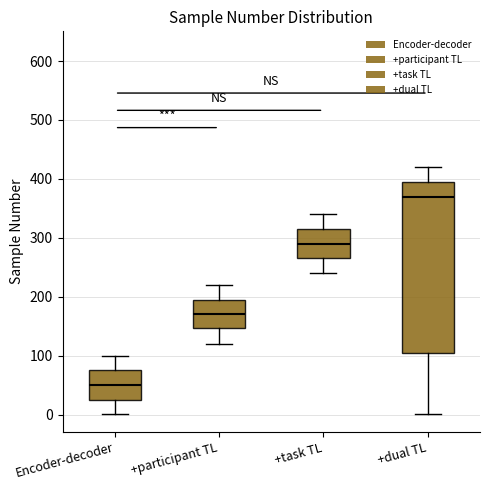

Reading left to right, transcribe this box plot: for each box, give where its median line is, the range the box spans, and where its two whiskers end, as read against the y-axis. The values are not printed on the chart, so give them approximately, as read against the axis.

Encoder-decoder: median 50, box 30 to 80, whiskers 0 to 100
+participant TL: median 170, box 150 to 200, whiskers 120 to 220
+task TL: median 290, box 270 to 320, whiskers 240 to 340
+dual TL: median 370, box 110 to 400, whiskers 0 to 420